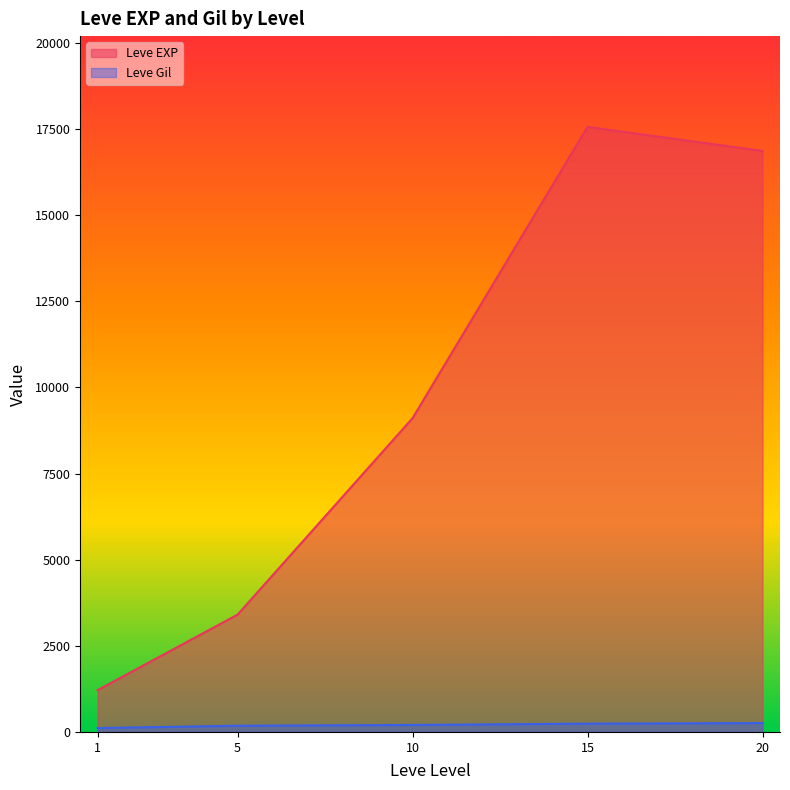

At which label does Leve EXP reach its peak?

15